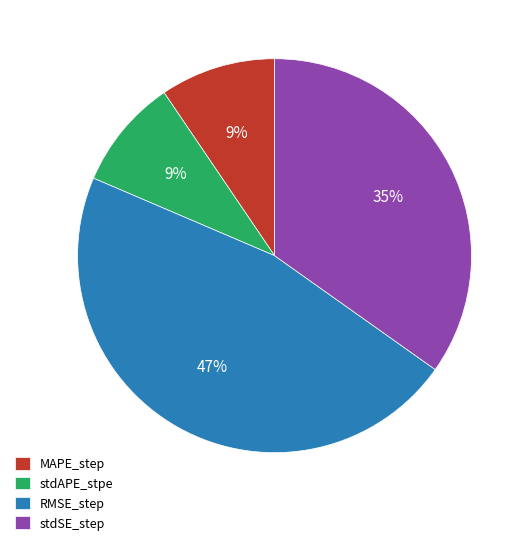

How many slices are in this pie chart?

4